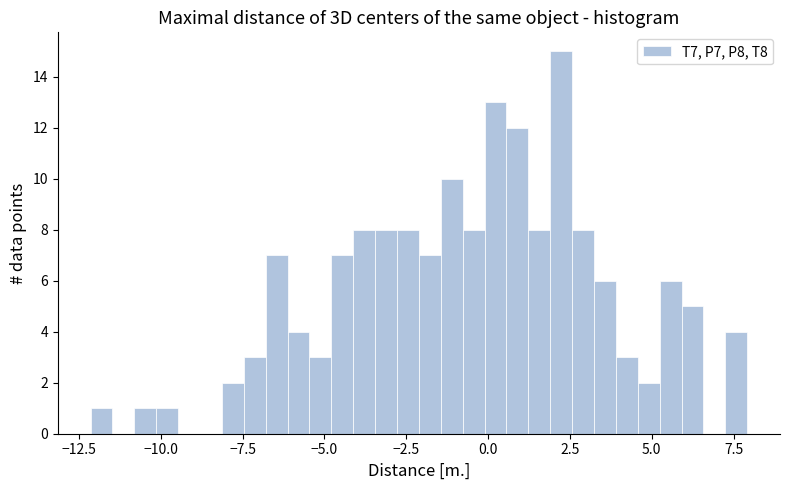

Read against the x-axis, roughly where is the centre of the tallest bar?

2.0